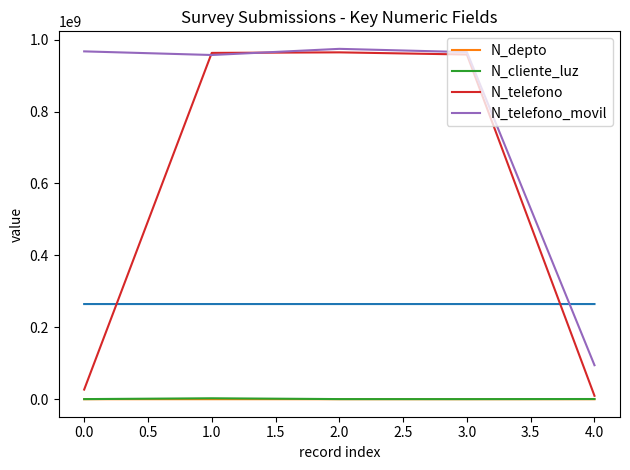

True or false: N_cliente_luz has a value of 268734 at 0.0.

True